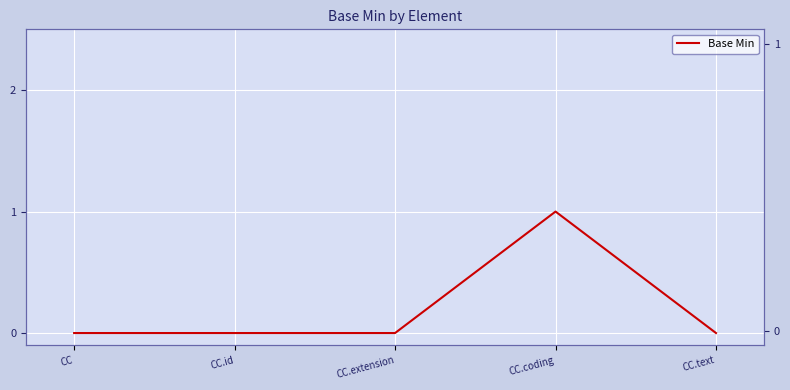

Which has a higher value, CC.text or CC.id?

CC.text